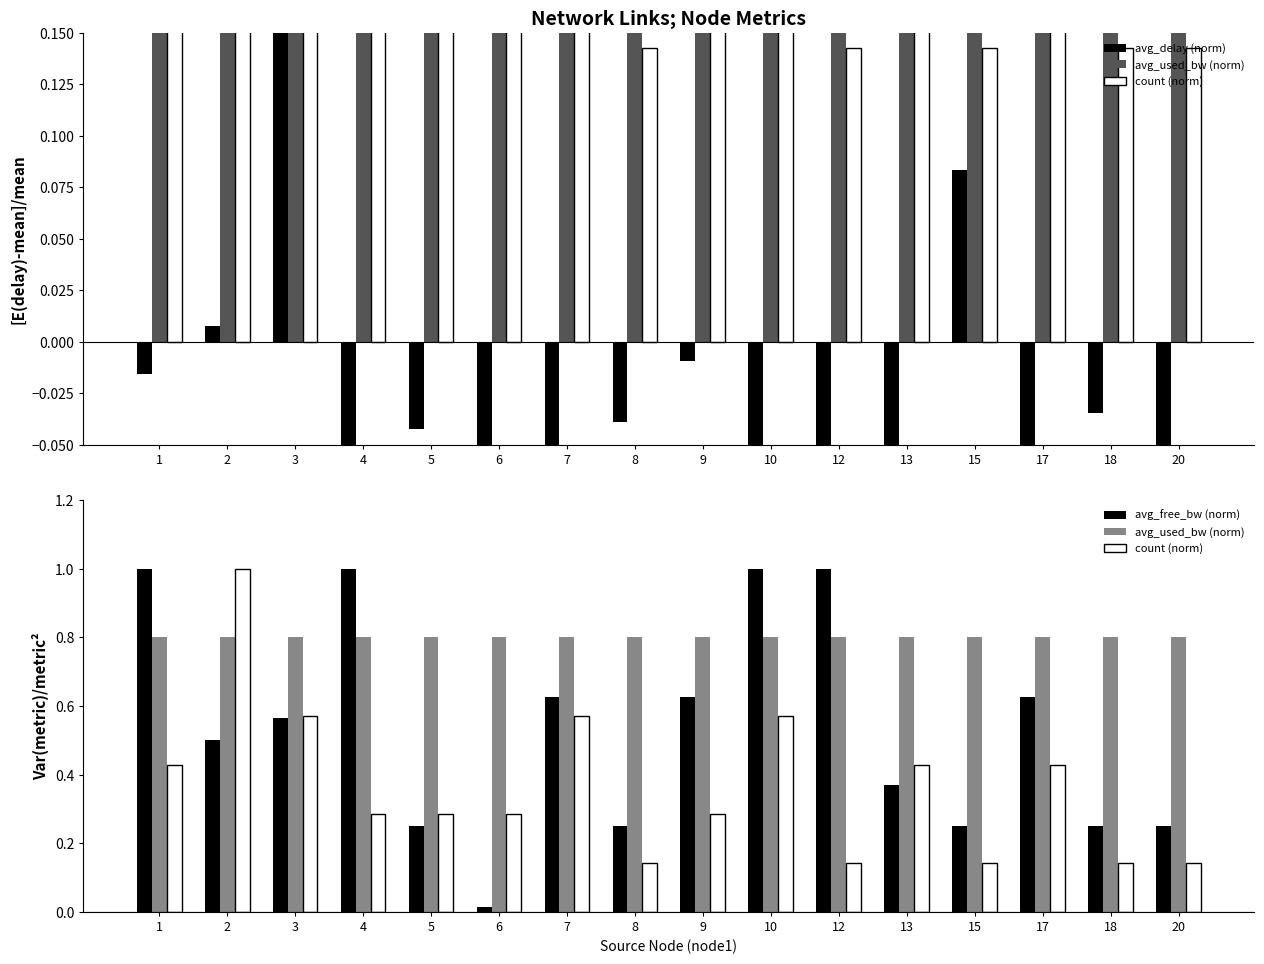

Reading left to right, list all the values displayed in this chart.

avg_delay (norm): 1=-0.0	2=0.0	3=1.5	4=-0.1	5=-0.0	6=-0.3	7=-0.1	8=-0.0	9=-0.0	10=-0.1	12=-0.5	13=-0.1	15=0.1	17=-0.1	18=-0.0	20=-0.1
avg_used_bw (norm): 1=0.8	2=0.8	3=0.8	4=0.8	5=0.8	6=0.8	7=0.8	8=0.8	9=0.8	10=0.8	12=0.8	13=0.8	15=0.8	17=0.8	18=0.8	20=0.8
count (norm): 1=0.4	2=1.0	3=0.6	4=0.3	5=0.3	6=0.3	7=0.6	8=0.1	9=0.3	10=0.6	12=0.1	13=0.4	15=0.1	17=0.4	18=0.1	20=0.1
avg_free_bw (norm): 1=1.0	2=0.5	3=0.6	4=1.0	5=0.2	6=0.0	7=0.6	8=0.2	9=0.6	10=1.0	12=1.0	13=0.4	15=0.2	17=0.6	18=0.2	20=0.2